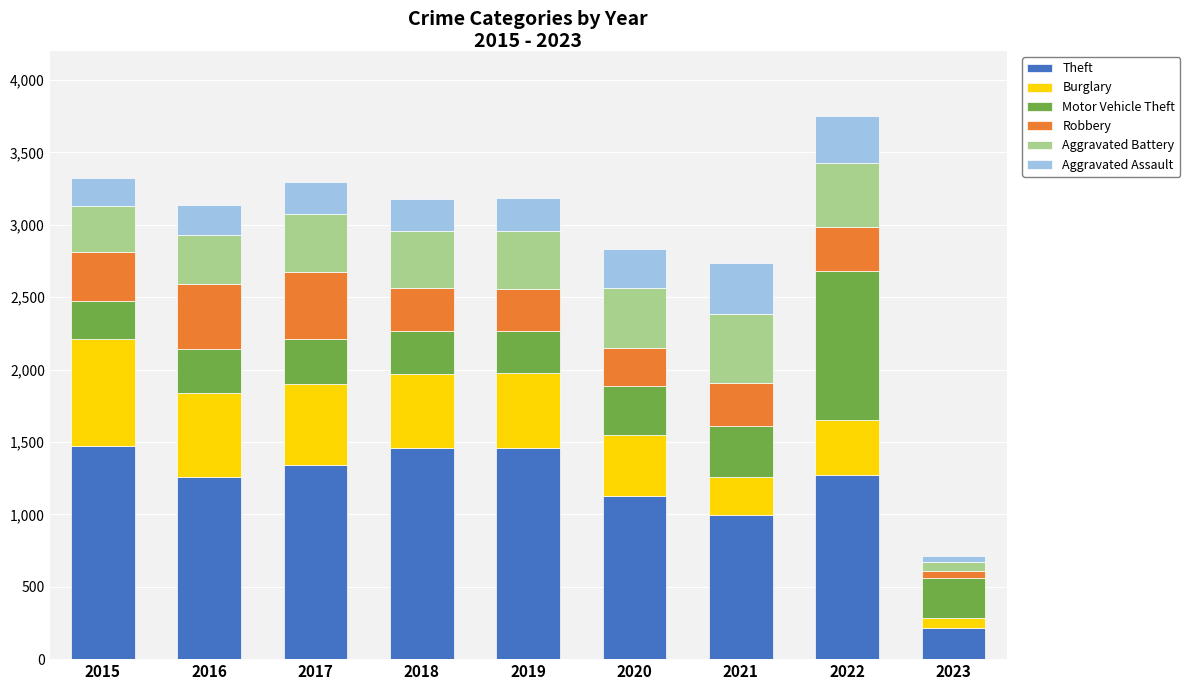

What is the sum of the Theft values at 2018 and 2017?

2800